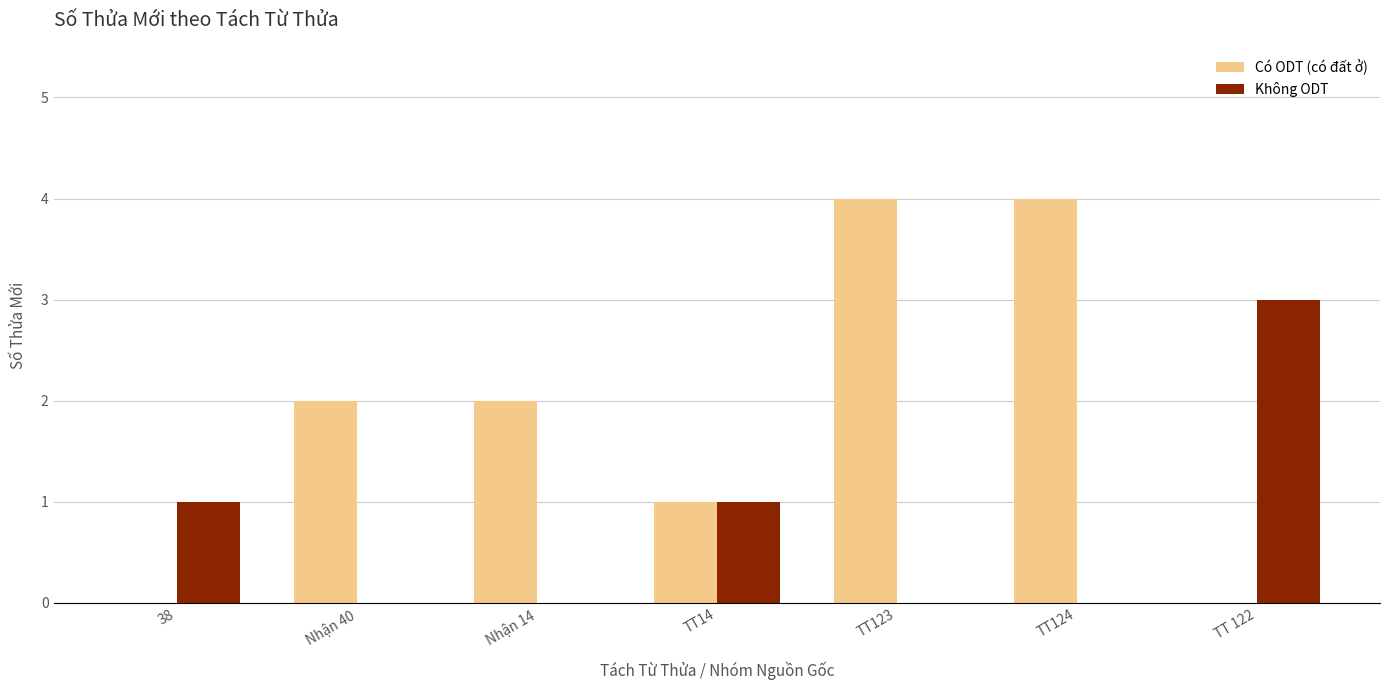

Which series has the largest total across all categories?

Có ODT (có đất ở)